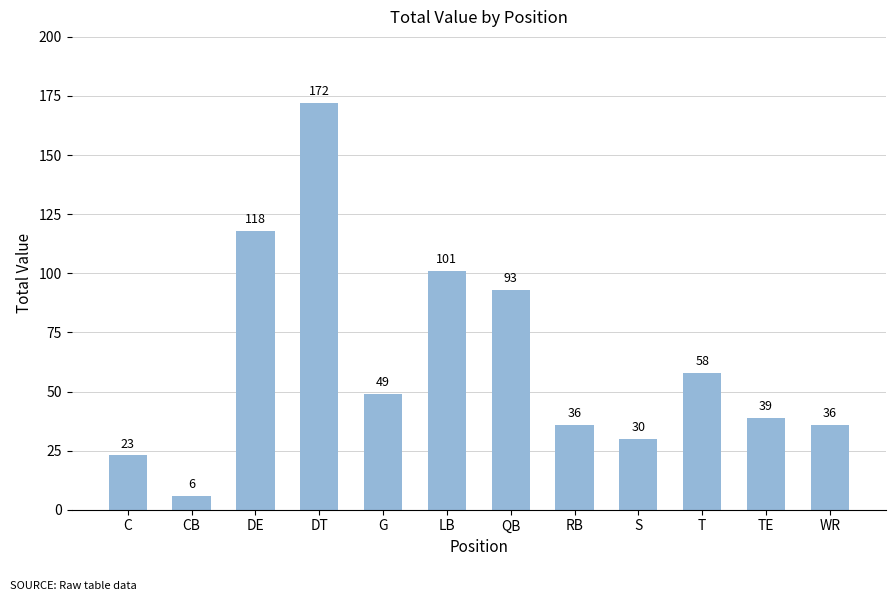

How many distinct data groups are displayed?

1